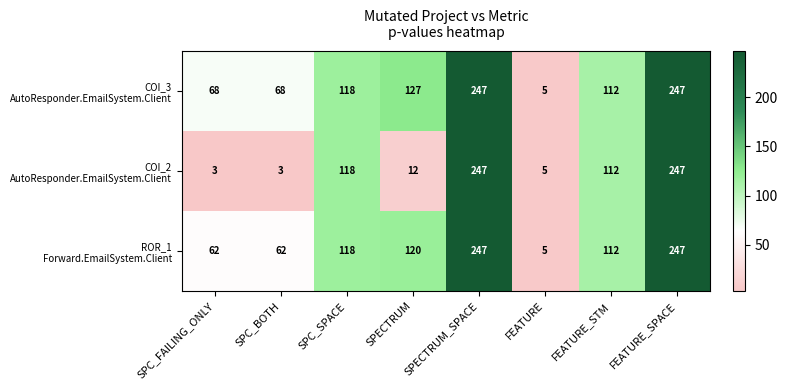

What is the total value across all series at FEATURE_SPACE?

741